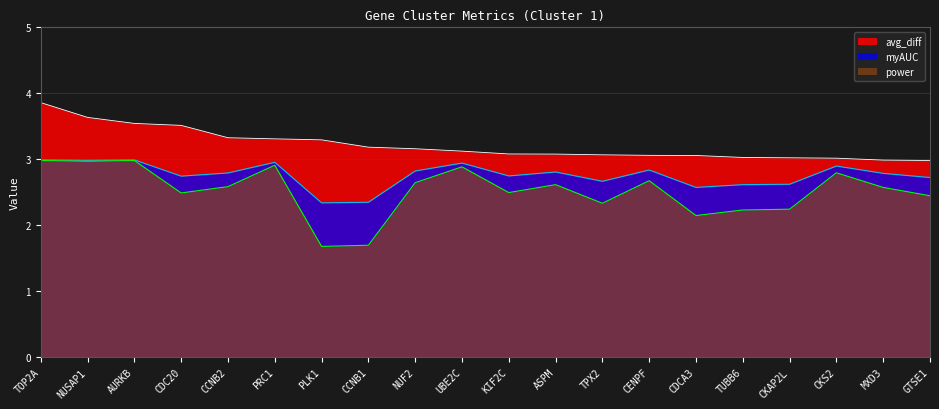

True or false: avg_diff and myAUC intersect in this chart.

False